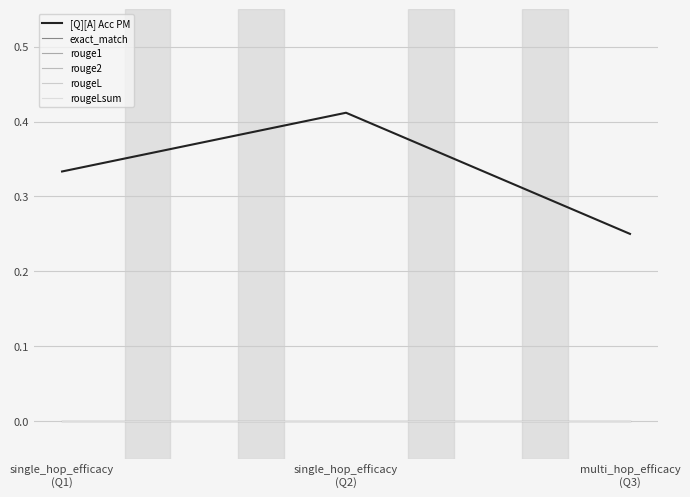

Rank the categories by [Q][A] Acc PM value from lowest to highest.

multi_hop_efficacy
(Q3), single_hop_efficacy
(Q1), single_hop_efficacy
(Q2)